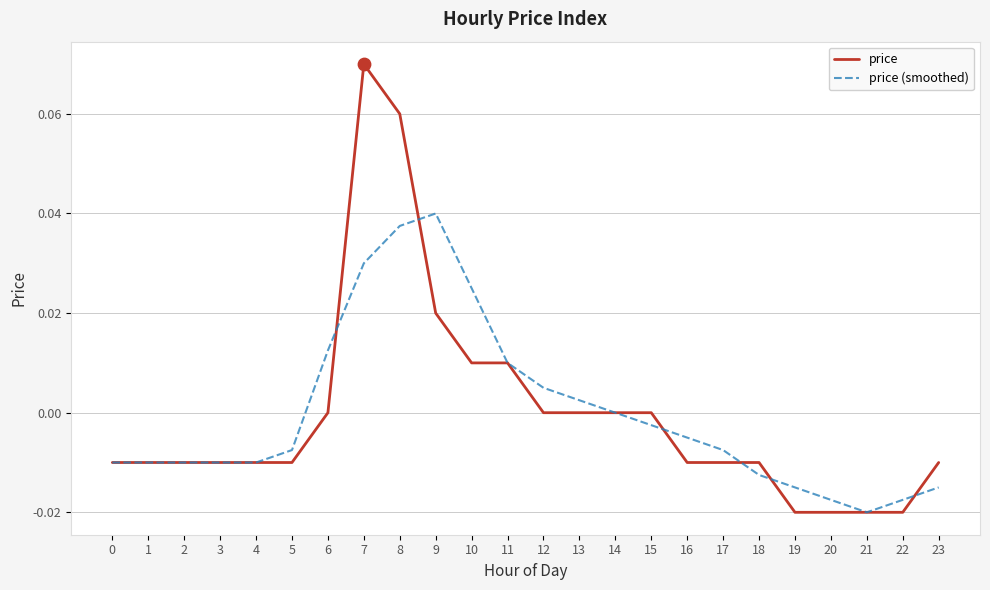

Is the value of price (smoothed) at 14 greater than the value of price at 22?

Yes